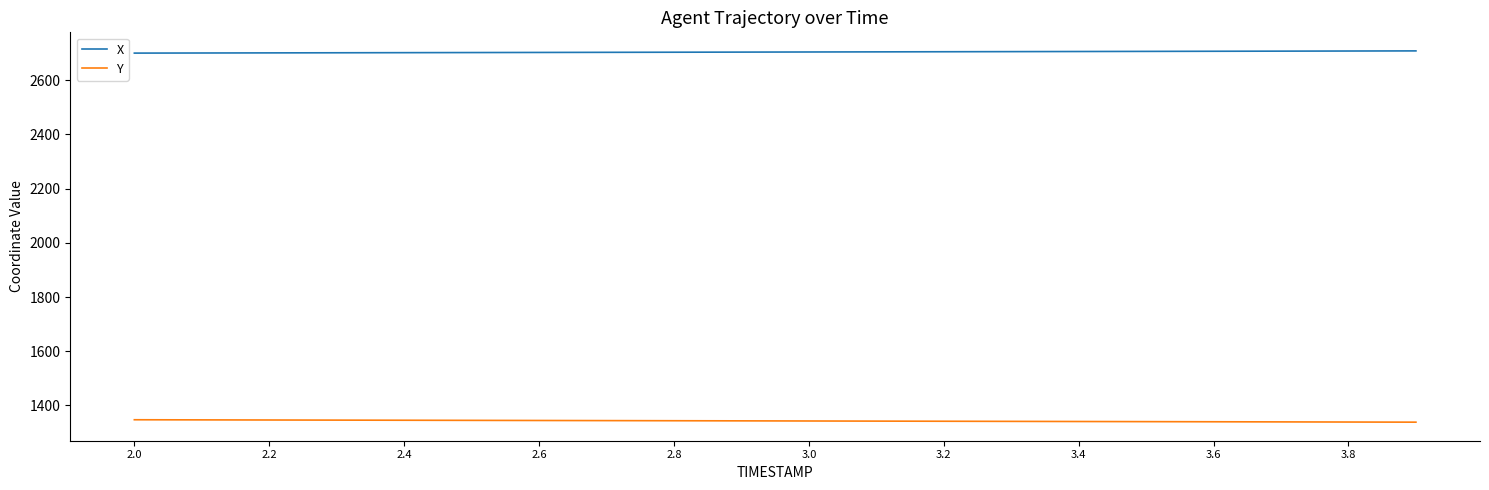

Which series has the largest total across all categories?

X